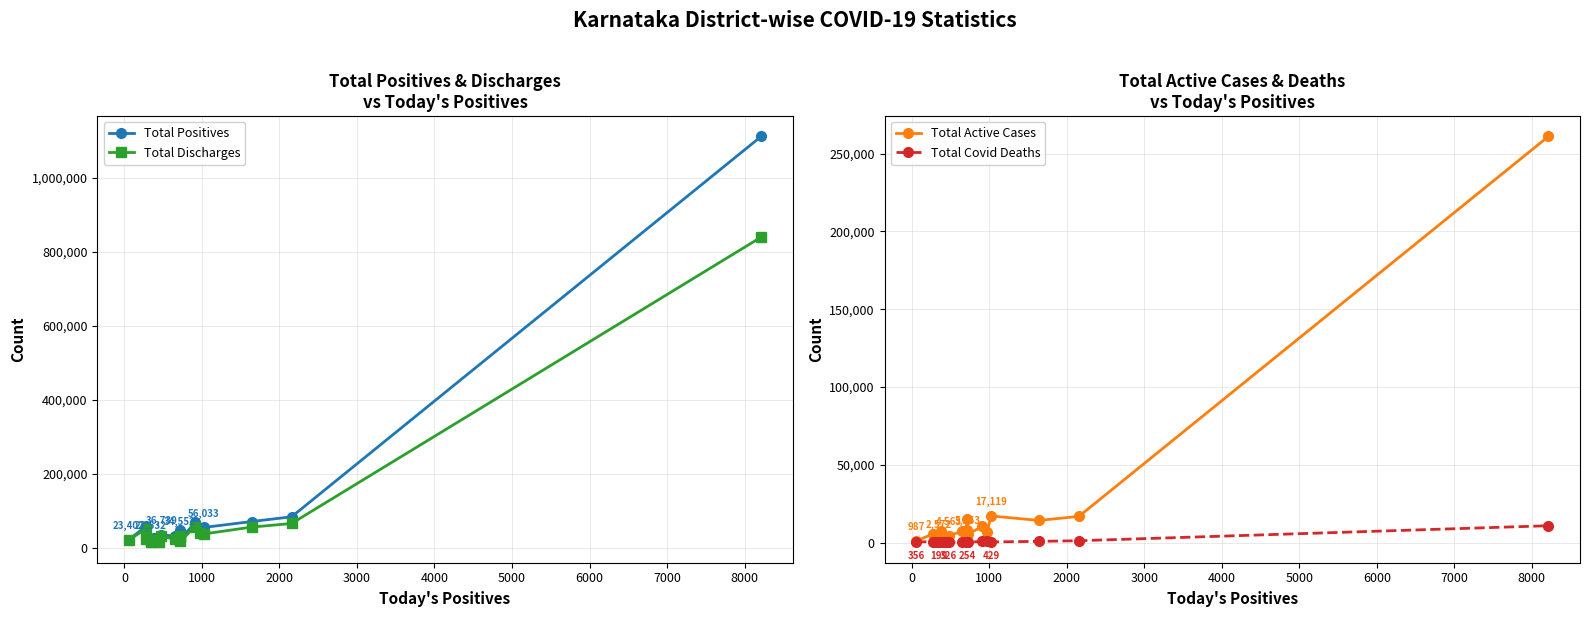

True or false: Total Discharges has more than 1 interior local peaks.

True